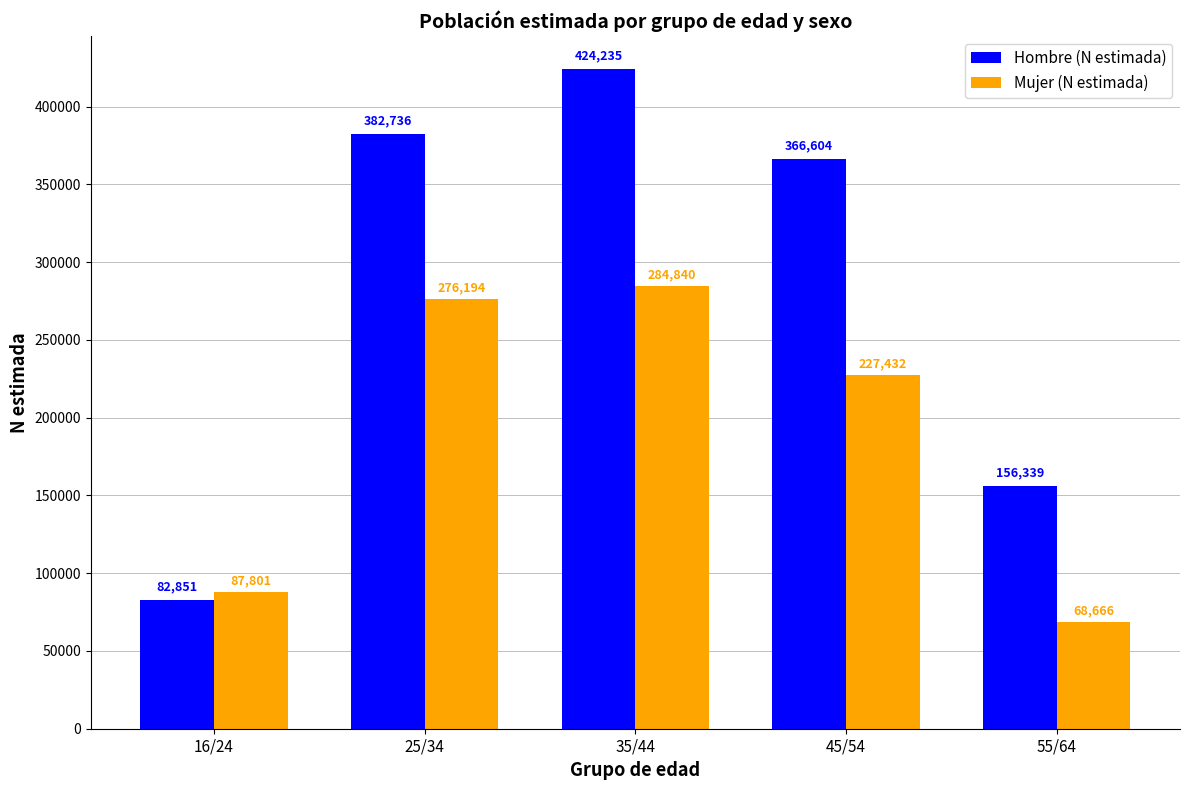

Reading right to left, extract all data points from this chart.

Hombre (N estimada): 156339	366604	424235	382736	82851
Mujer (N estimada): 68666	227432	284840	276194	87801